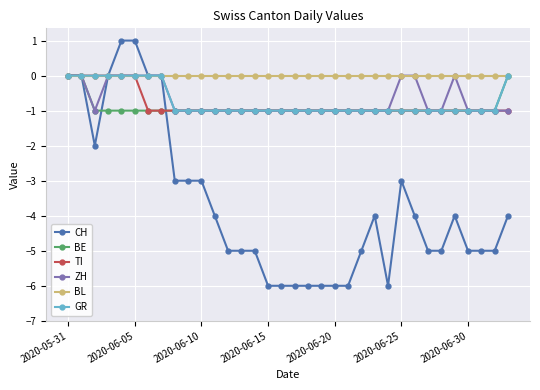

How many lines are shown in the chart?

6